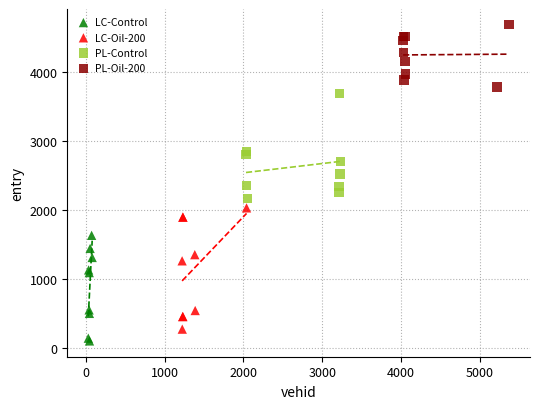

Which series contains the highest Y value?

PL-Oil-200